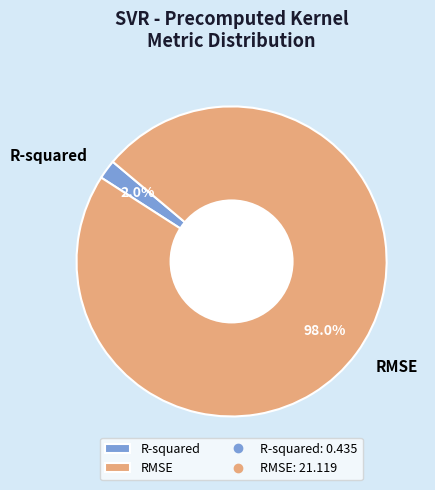

Which category accounts for the majority?

RMSE